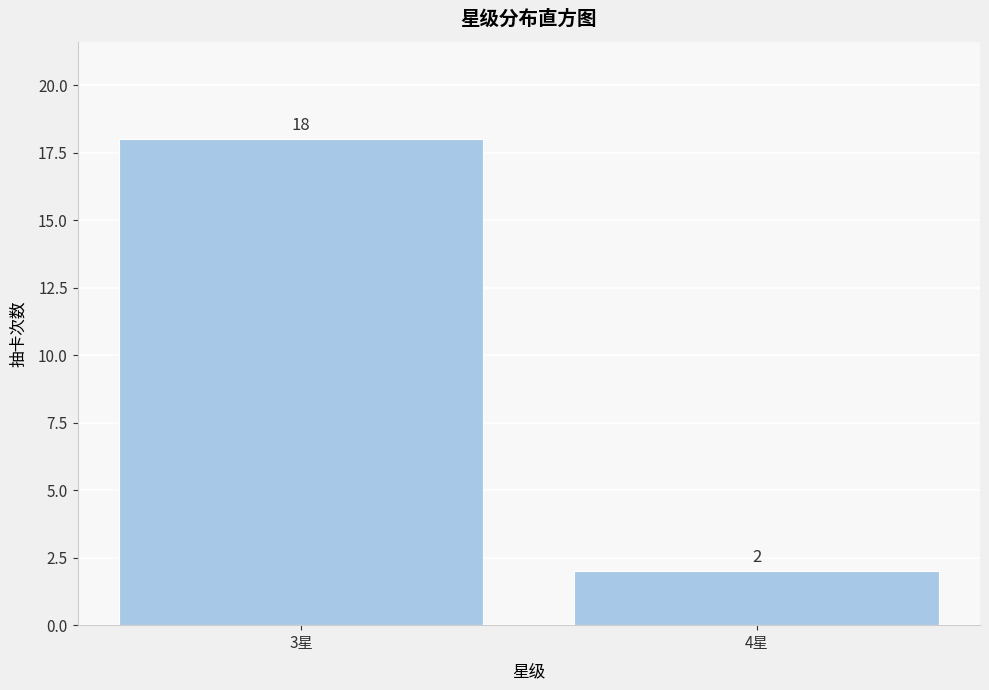

Reading right to left, transcribe all the data shown in this chart.

2	18